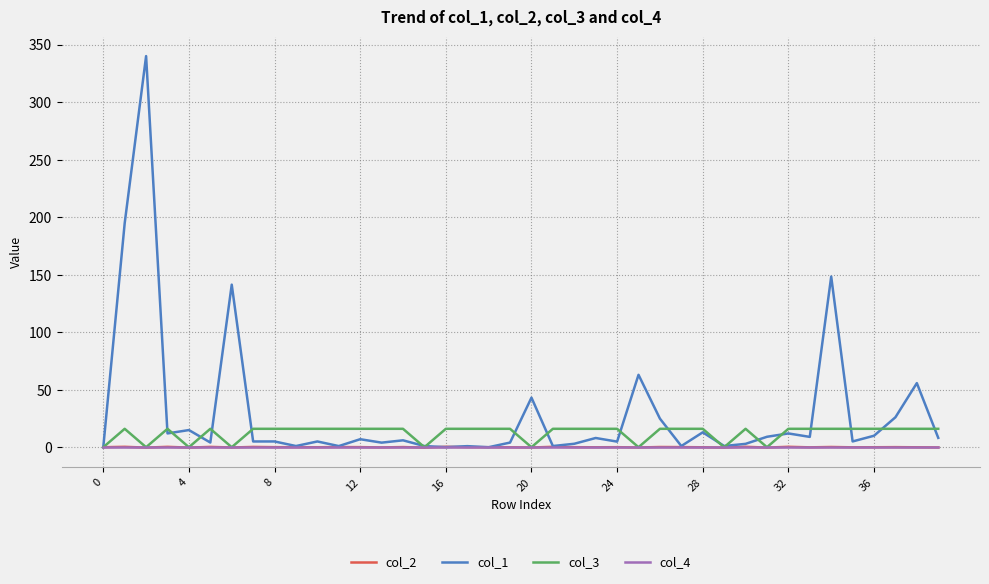

Which series has the largest range (max minus min)?

col_1